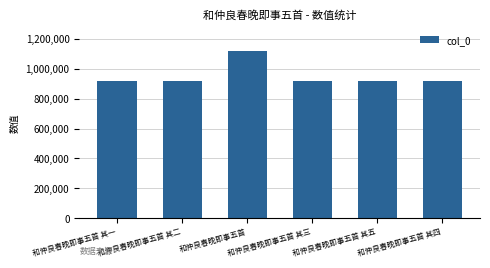

Are the bars horizontal?

No